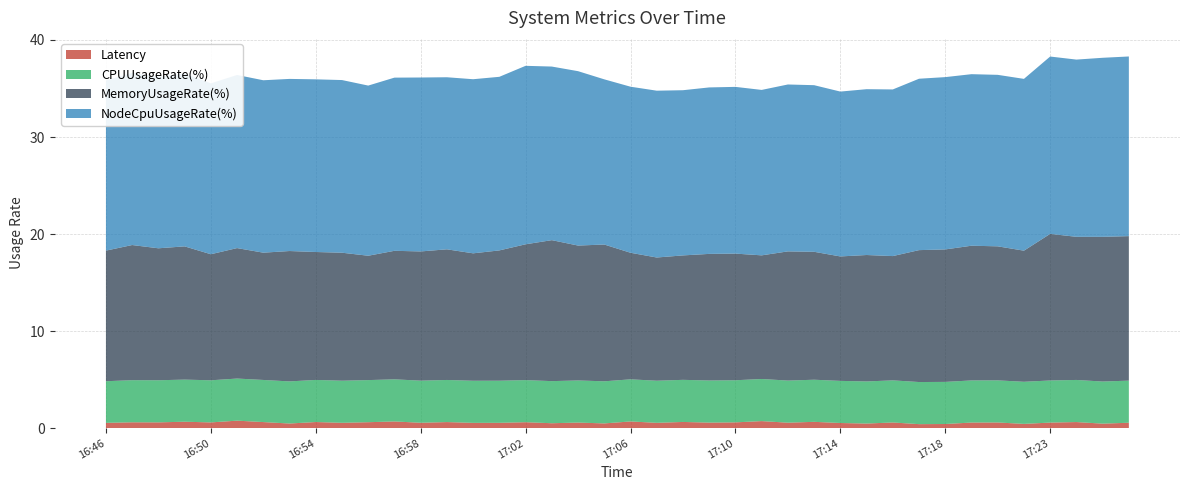

Reading right to left, what are all the values shown in this chart?

CPUUsageRate(%): 17:26=4.3	17:25=4.3	17:24=4.3	17:23=4.3	17:21=4.3	17:20=4.3	17:19=4.3	17:18=4.3	17:17=4.3	17:16=4.3	17:15=4.3	17:14=4.3	17:13=4.3	17:12=4.3	17:11=4.3	17:10=4.3	17:09=4.3	17:08=4.3	17:07=4.3	17:06=4.3	17:05=4.3	17:04=4.3	17:03=4.3	17:02=4.3	17:01=4.3	17:00=4.3	16:59=4.3	16:58=4.3	16:57=4.3	16:56=4.3	16:55=4.3	16:54=4.3	16:53=4.3	16:52=4.3	16:51=4.3	16:50=4.3	16:49=4.3	16:48=4.3	16:47=4.3	16:46=4.3
Latency: 17:26=0.5	17:25=0.5	17:24=0.6	17:23=0.6	17:21=0.4	17:20=0.6	17:19=0.6	17:18=0.4	17:17=0.4	17:16=0.6	17:15=0.5	17:14=0.5	17:13=0.6	17:12=0.6	17:11=0.7	17:10=0.6	17:09=0.6	17:08=0.6	17:07=0.5	17:06=0.7	17:05=0.5	17:04=0.6	17:03=0.5	17:02=0.6	17:01=0.5	17:00=0.5	16:59=0.6	16:58=0.5	16:57=0.7	16:56=0.6	16:55=0.5	16:54=0.6	16:53=0.5	16:52=0.6	16:51=0.8	16:50=0.6	16:49=0.7	16:48=0.6	16:47=0.6	16:46=0.5
MemoryUsageRate(%): 17:26=14.9	17:25=14.9	17:24=14.8	17:23=15.1	17:21=13.5	17:20=13.8	17:19=13.9	17:18=13.7	17:17=13.6	17:16=12.8	17:15=13.0	17:14=12.8	17:13=13.2	17:12=13.3	17:11=12.7	17:10=13.1	17:09=13.0	17:08=12.8	17:07=12.7	17:06=13.0	17:05=14.1	17:04=13.9	17:03=14.5	17:02=14.0	17:01=13.4	17:00=13.1	16:59=13.5	16:58=13.3	16:57=13.2	16:56=12.8	16:55=13.2	16:54=13.2	16:53=13.4	16:52=13.1	16:51=13.4	16:50=13.0	16:49=13.7	16:48=13.6	16:47=13.9	16:46=13.5
NodeCpuUsageRate(%): 17:26=18.5	17:25=18.5	17:24=18.3	17:23=18.3	17:21=17.7	17:20=17.7	17:19=17.7	17:18=17.8	17:17=17.7	17:16=17.2	17:15=17.1	17:14=17.0	17:13=17.2	17:12=17.2	17:11=17.1	17:10=17.2	17:09=17.2	17:08=17.0	17:07=17.2	17:06=17.1	17:05=17.0	17:04=18.0	17:03=17.9	17:02=18.4	17:01=17.9	17:00=17.9	16:59=17.7	16:58=17.9	16:57=17.8	16:56=17.5	16:55=17.8	16:54=17.8	16:53=17.7	16:52=17.8	16:51=17.8	16:50=17.6	16:49=17.8	16:48=17.7	16:47=17.7	16:46=17.5